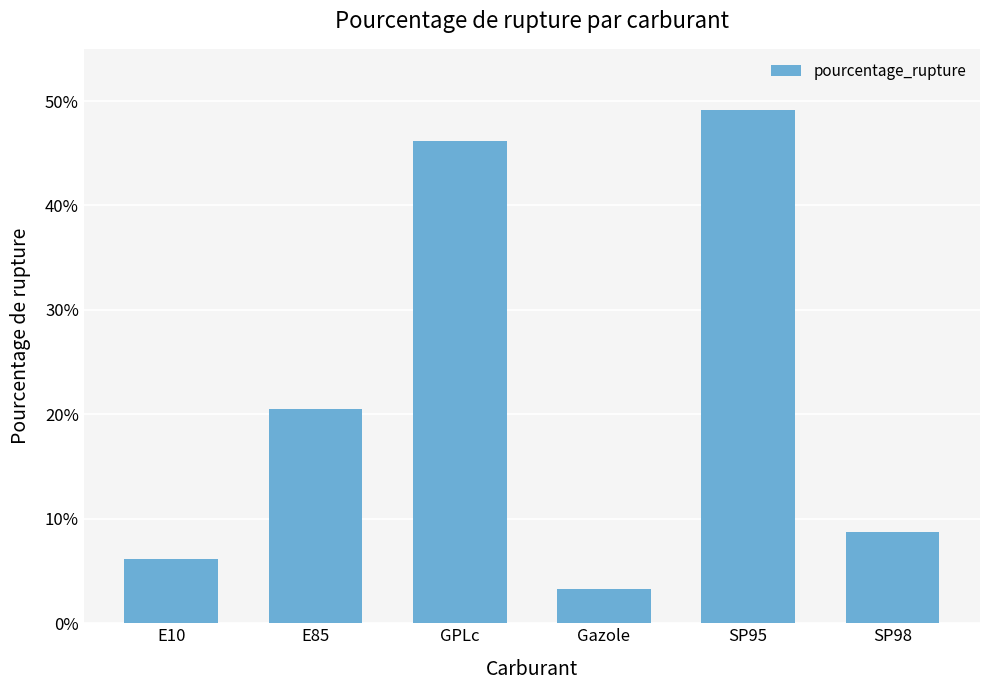

Between Gazole and E10, which is larger?

E10